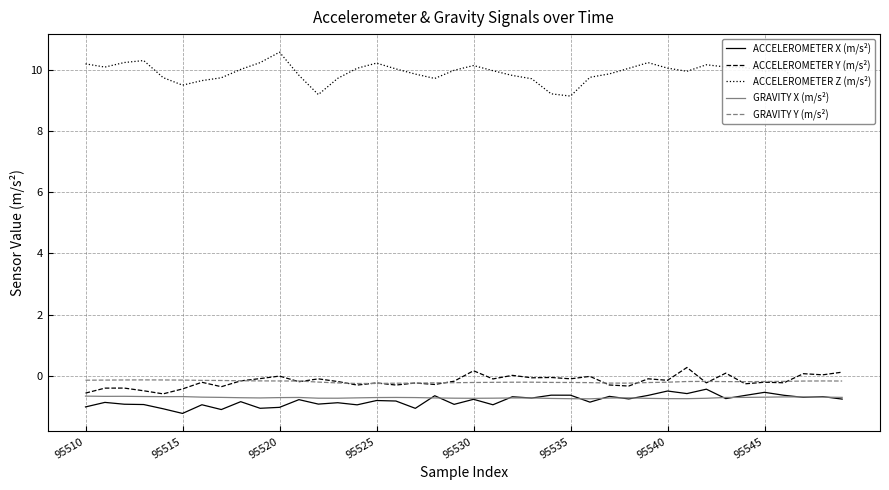

True or false: ACCELEROMETER Z (m/s²) and ACCELEROMETER X (m/s²) cross at least once.

False